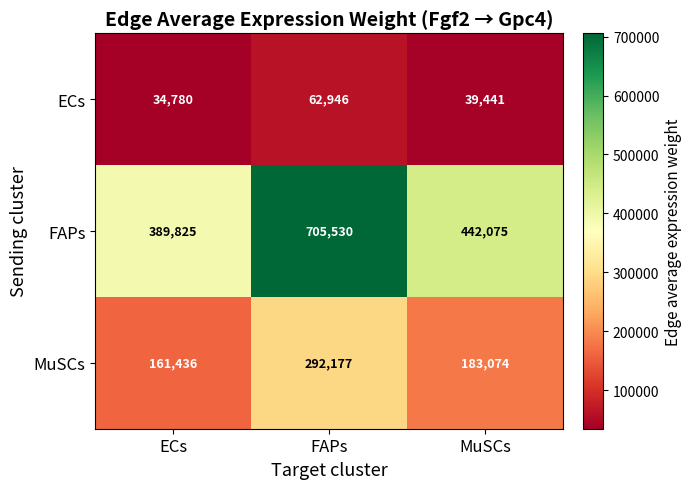

What is the minimum value for ECs?

34780